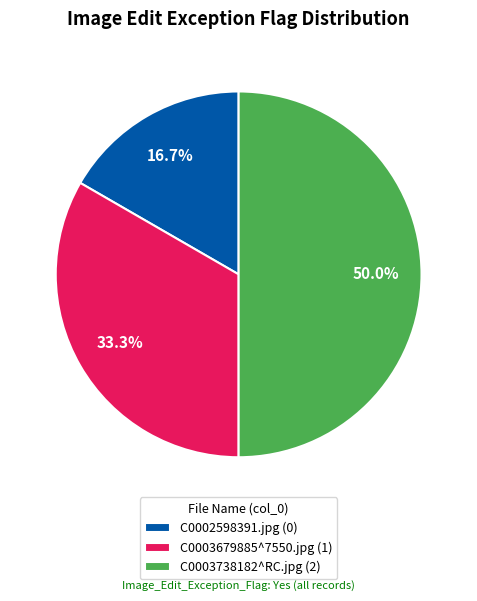

Is it true that C0003679885^7550.jpg is 33% of the pie?

True